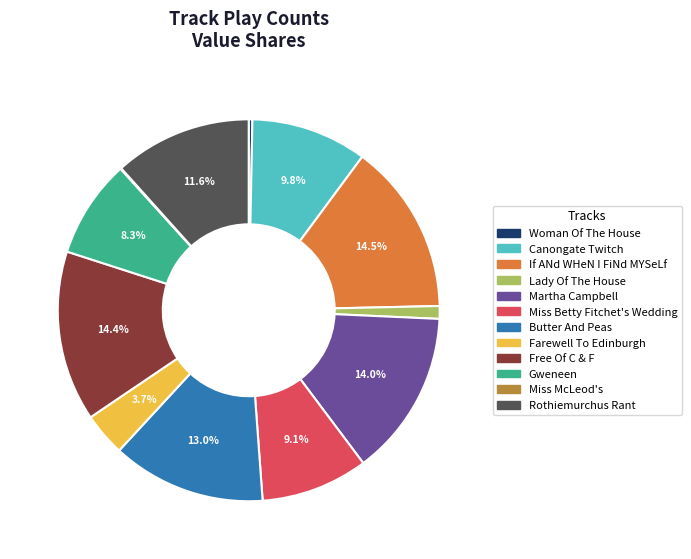

True or false: Martha Campbell accounts for 1% of the total.

False